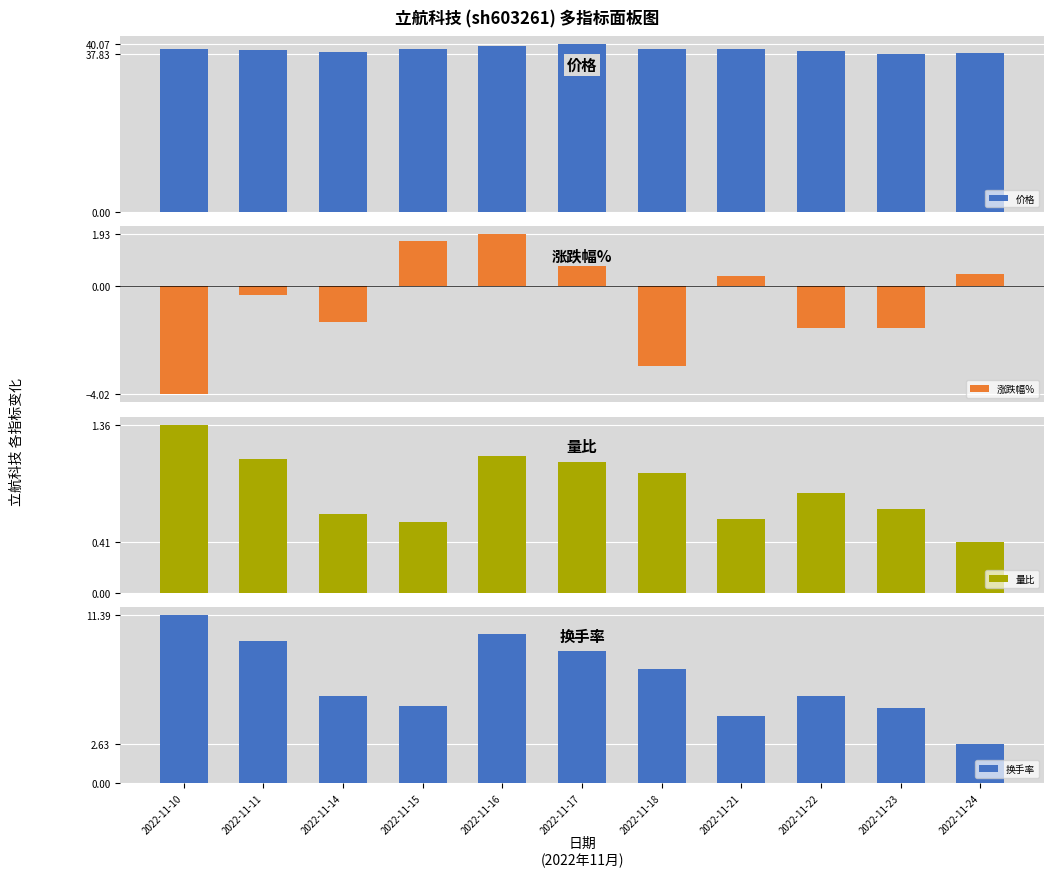

How many values in the 换手率 series are below 5?

2